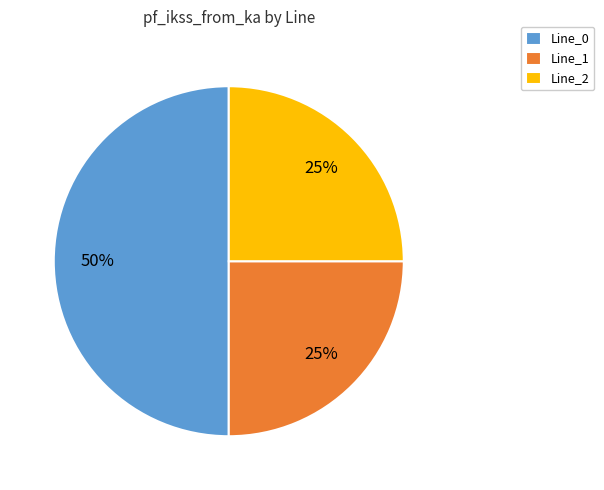

Is it true that Line_2 is 14% of the pie?

False